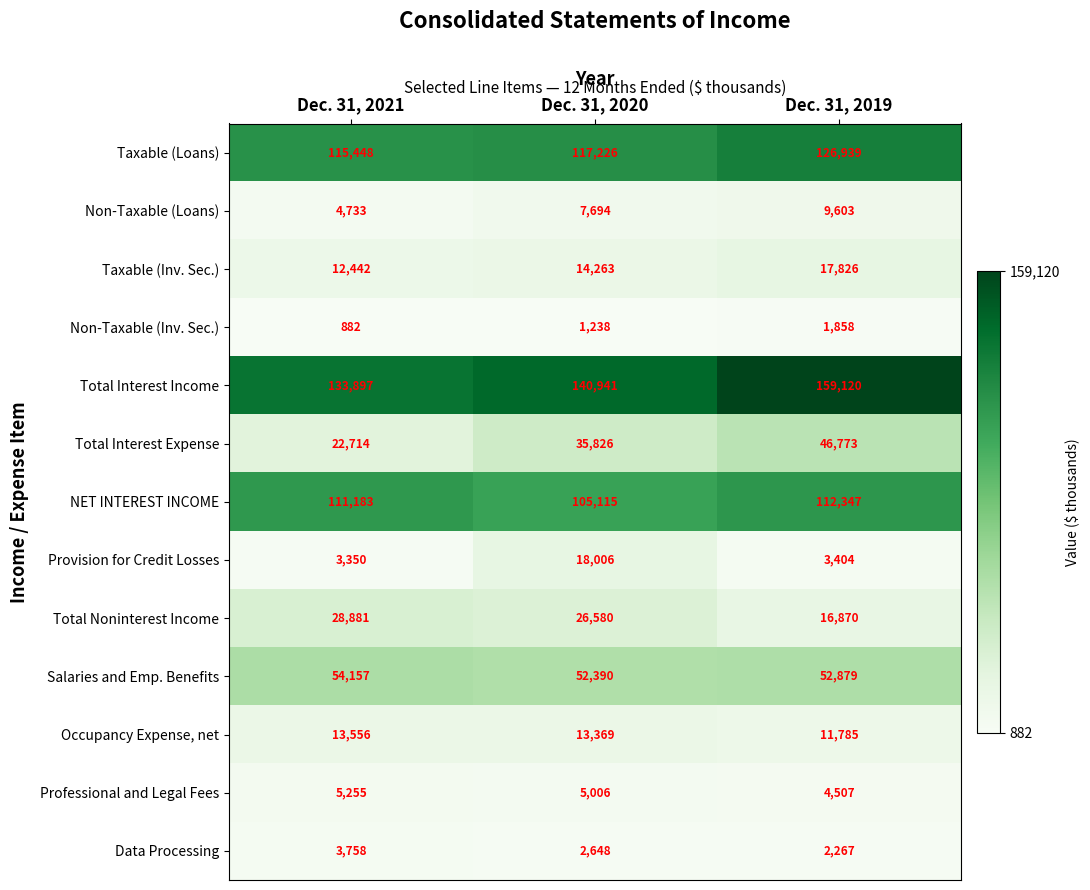

The NET INTEREST INCOME series shows 111183 at Dec. 31, 2021. True or false?

True